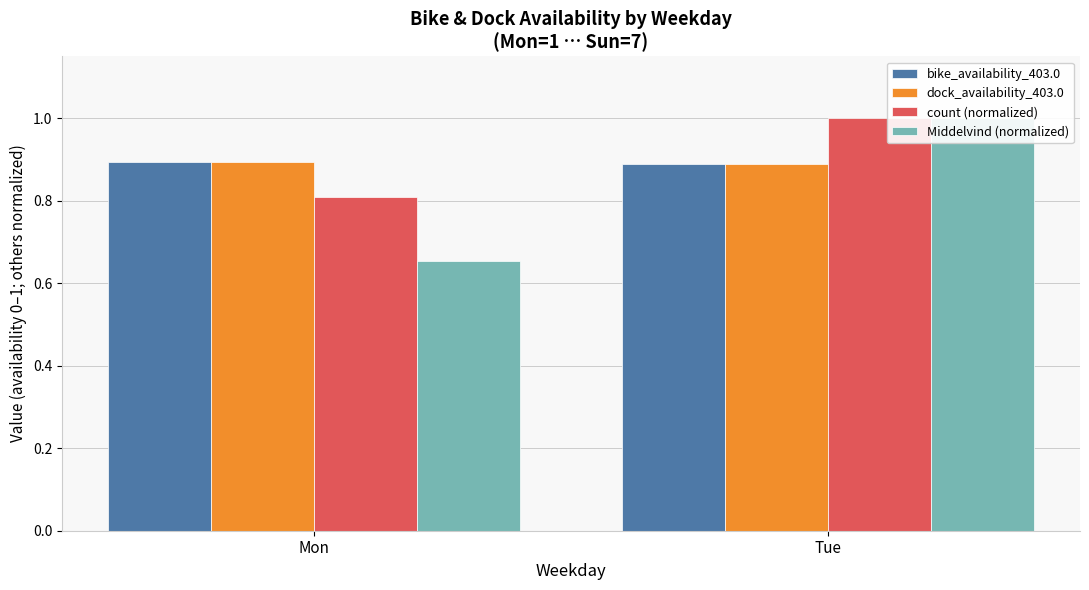

Reading right to left, transcribe all the data shown in this chart.

bike_availability_403.0: Tue=0.9	Mon=0.9
dock_availability_403.0: Tue=0.9	Mon=0.9
count (normalized): Tue=1.0	Mon=0.8
Middelvind (normalized): Tue=1.0	Mon=0.7